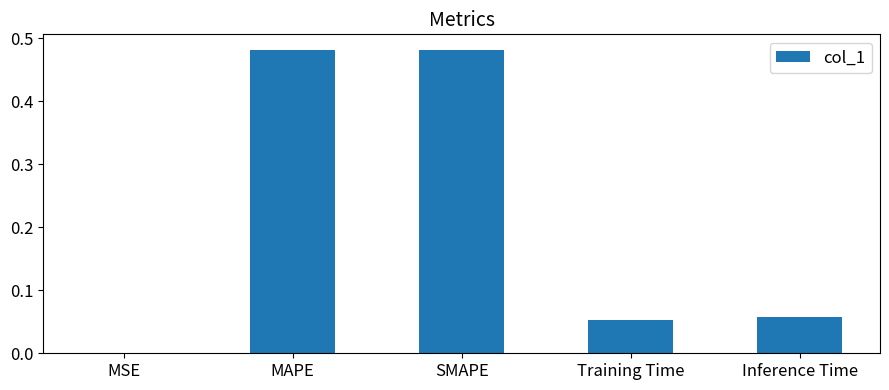

What is the sum of all values?

1.1